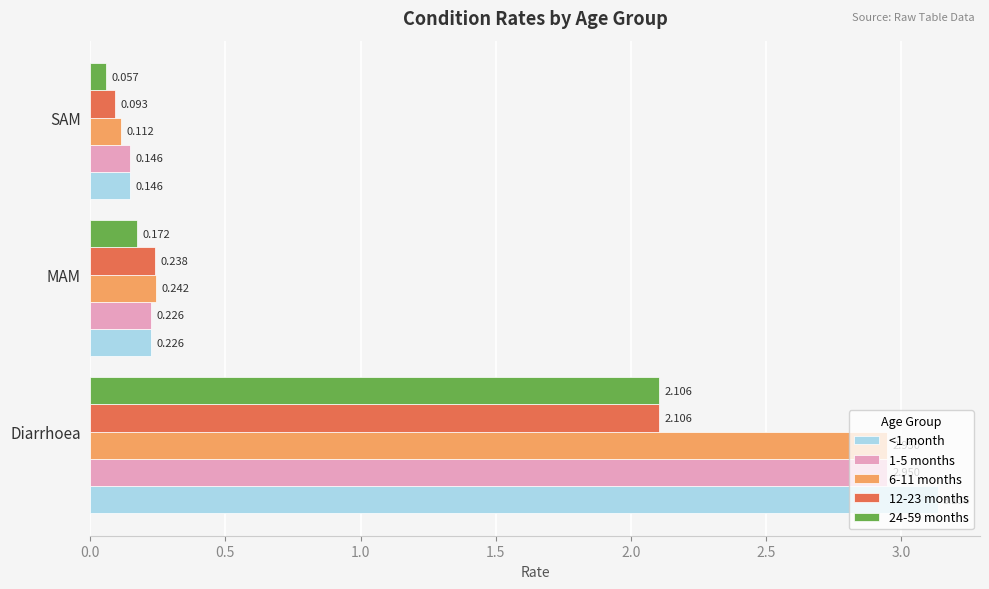

Rank the categories by 6-11 months value from highest to lowest.

Diarrhoea, MAM, SAM